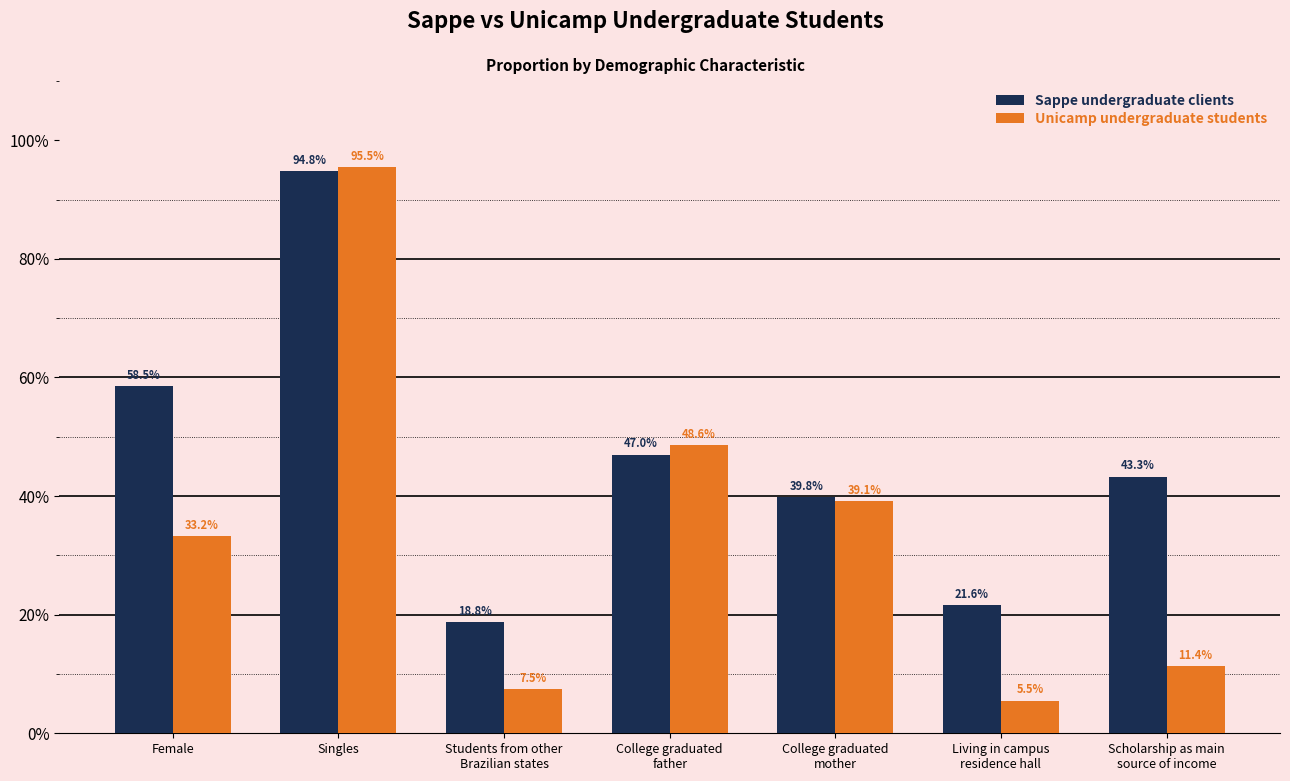

Rank the series by their maximum value, from lowest to highest.

Sappe undergraduate clients, Unicamp undergraduate students